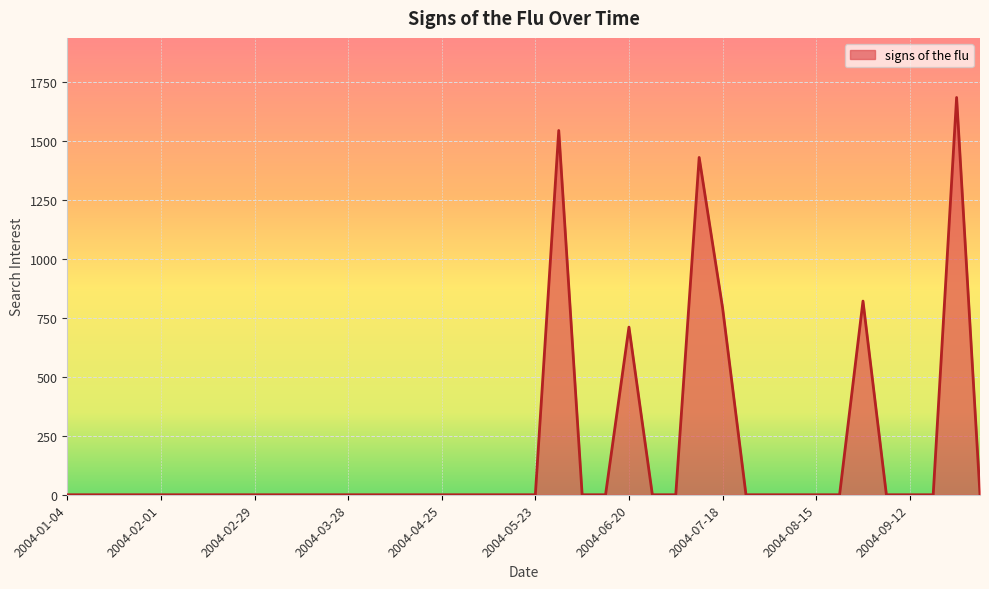

What is the maximum value shown in the chart?

1683.0